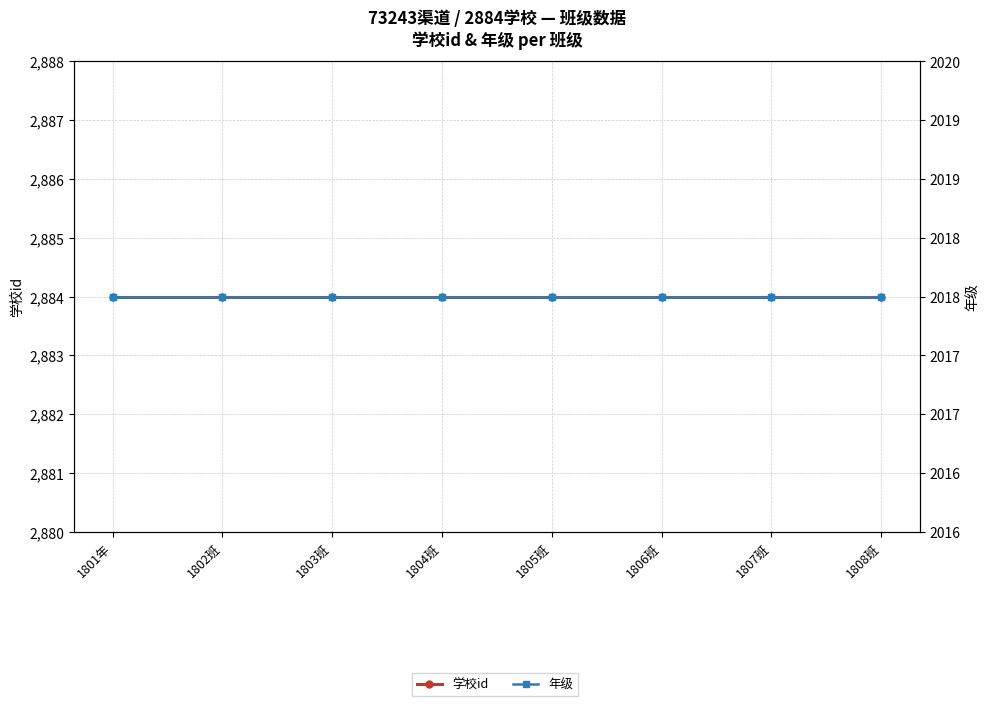

Is the value of 学校id at 1804班 greater than the value of 年级 at 1806班?

Yes